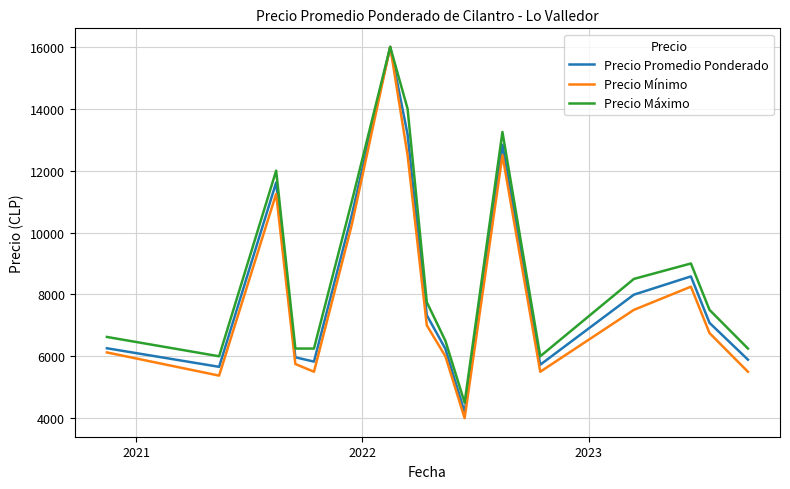

What is the average value of the Precio Mínimo series?

7985.3